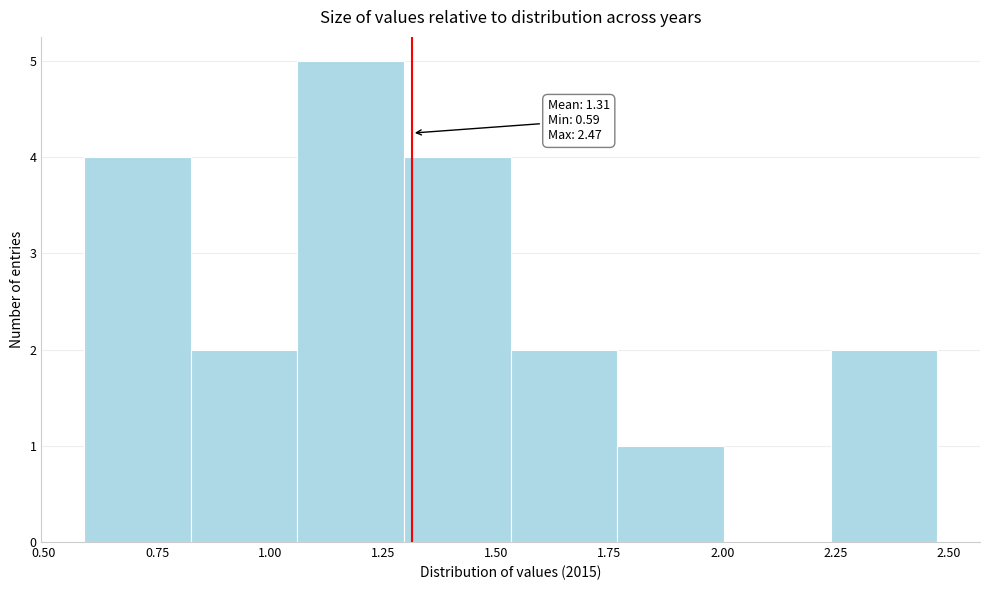

Over which range of the x-axis is the bar tallest?

1.05 to 1.30